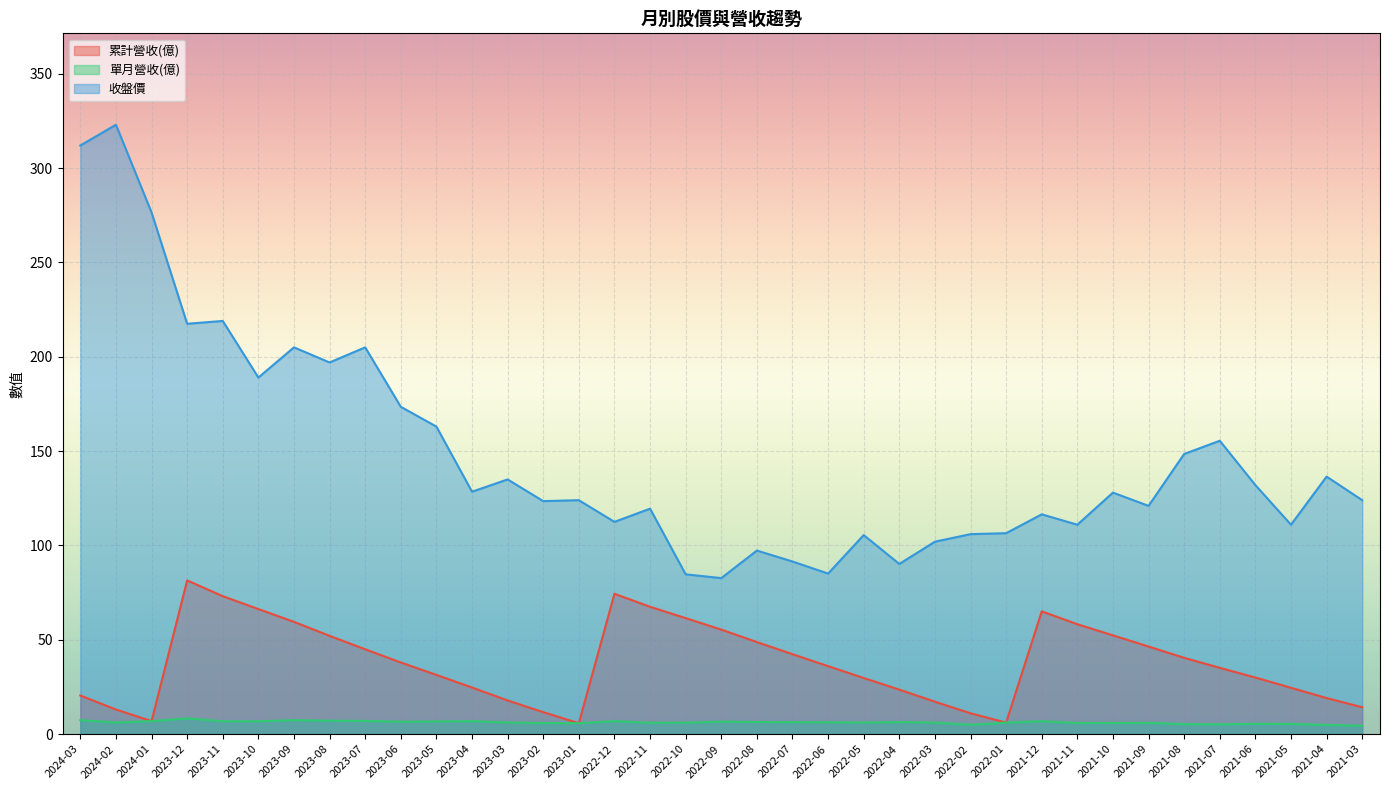

How many data points does each series have?

37